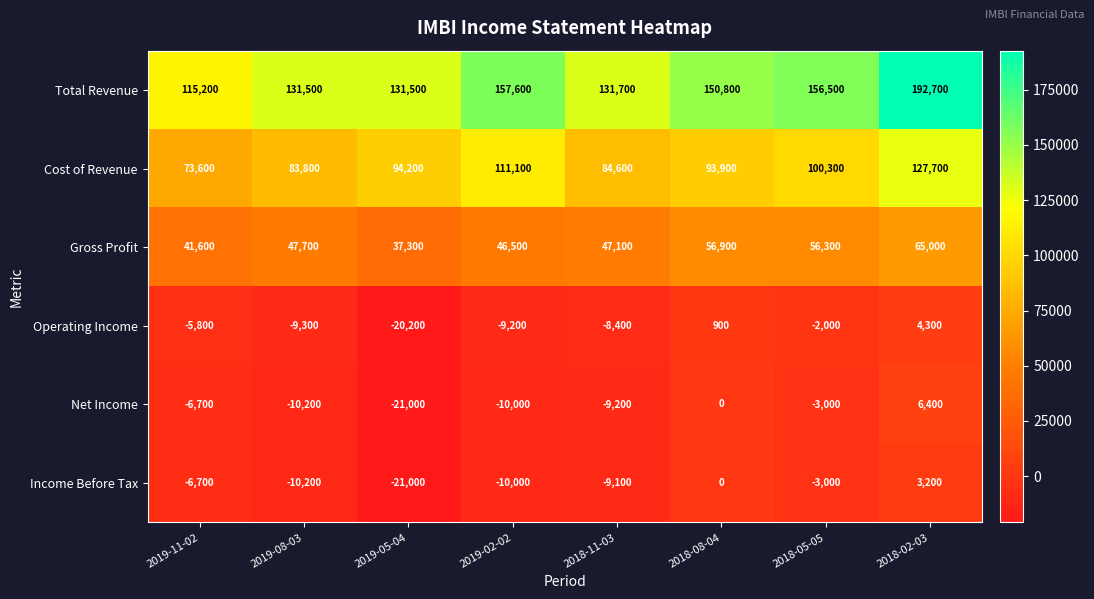

Rank the categories by Income Before Tax value from lowest to highest.

2019-05-04, 2019-08-03, 2019-02-02, 2018-11-03, 2019-11-02, 2018-05-05, 2018-08-04, 2018-02-03